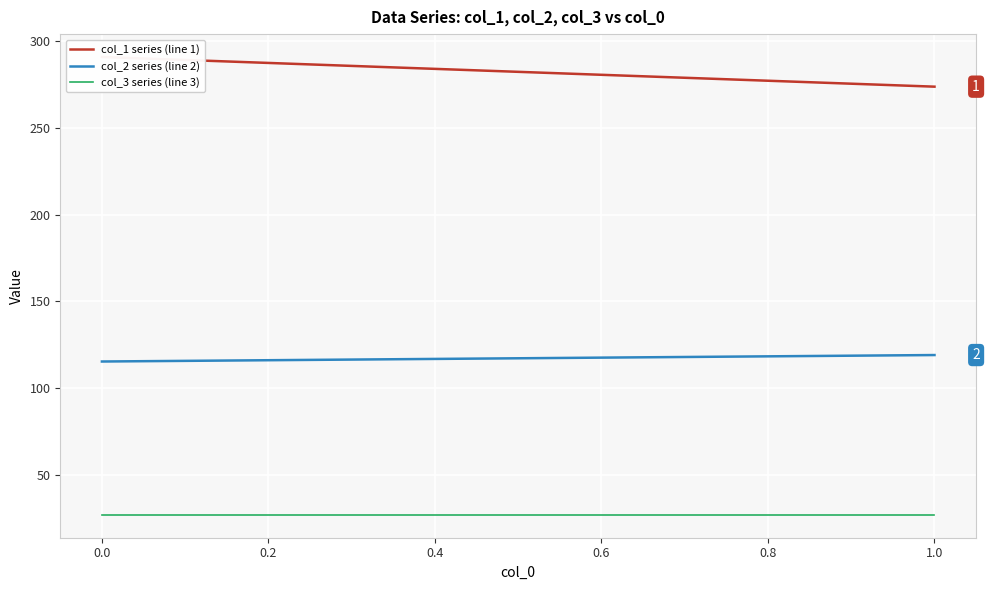

Read the col_3 series (line 3) value at 0.0.

27.0